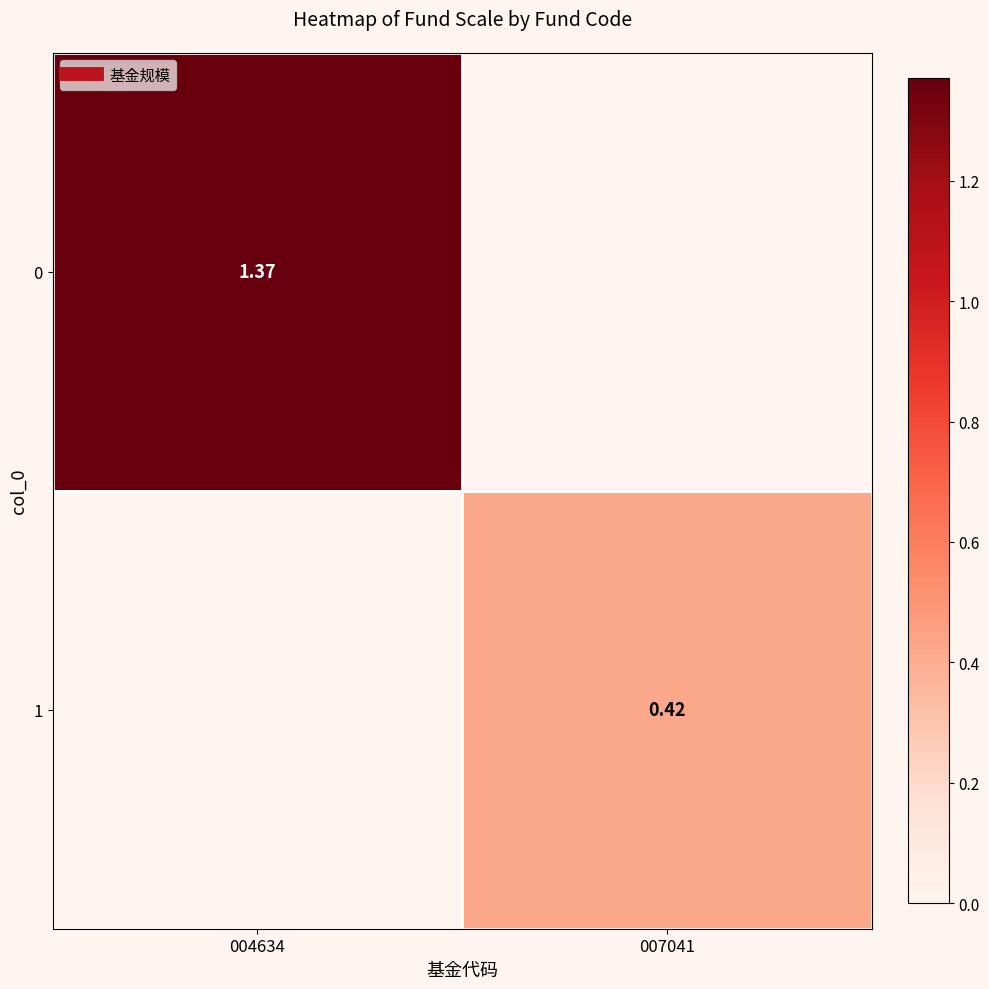

List the labels in order of 1 value, smallest first.

004634, 007041